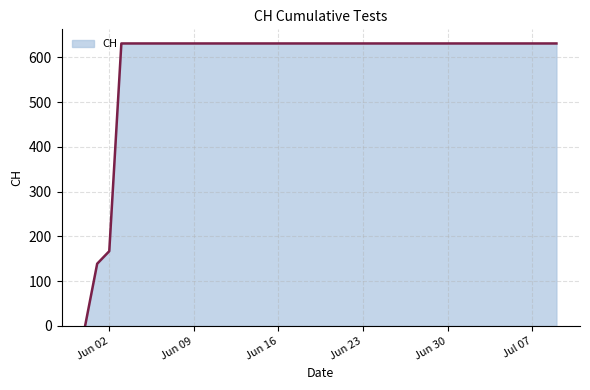

What is the average value?

591